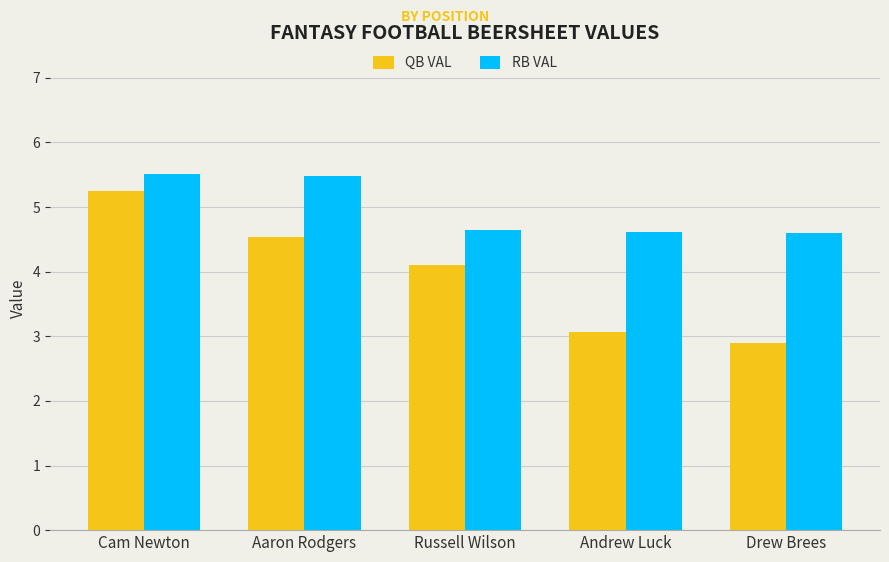

How many distinct data groups are displayed?

2